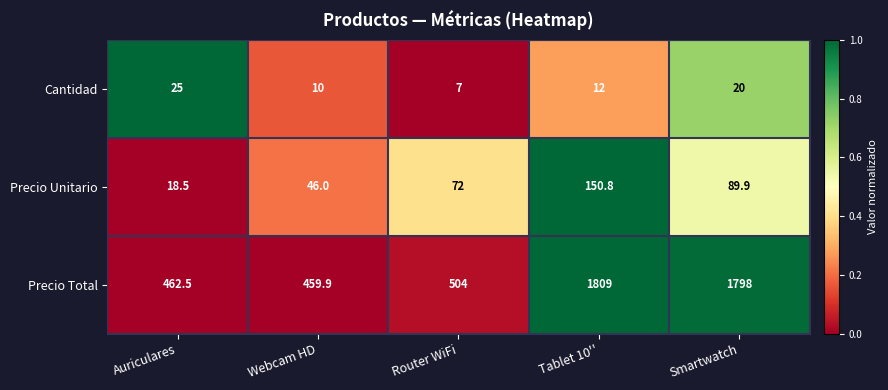

Which label corresponds to the smallest value in the chart?

Router WiFi